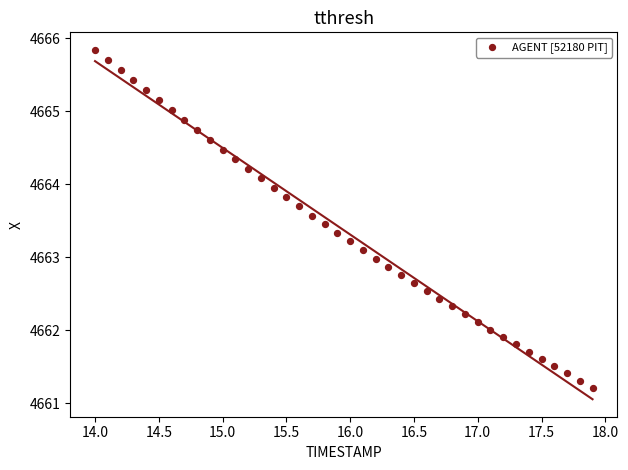

What is the range of Y values (max minus min)?

4.6